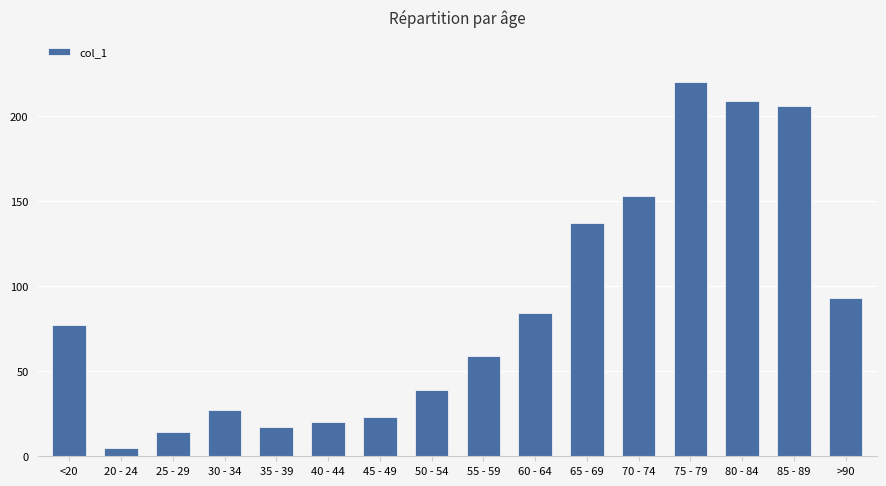

Between 65 - 69 and 75 - 79, which is larger?

75 - 79